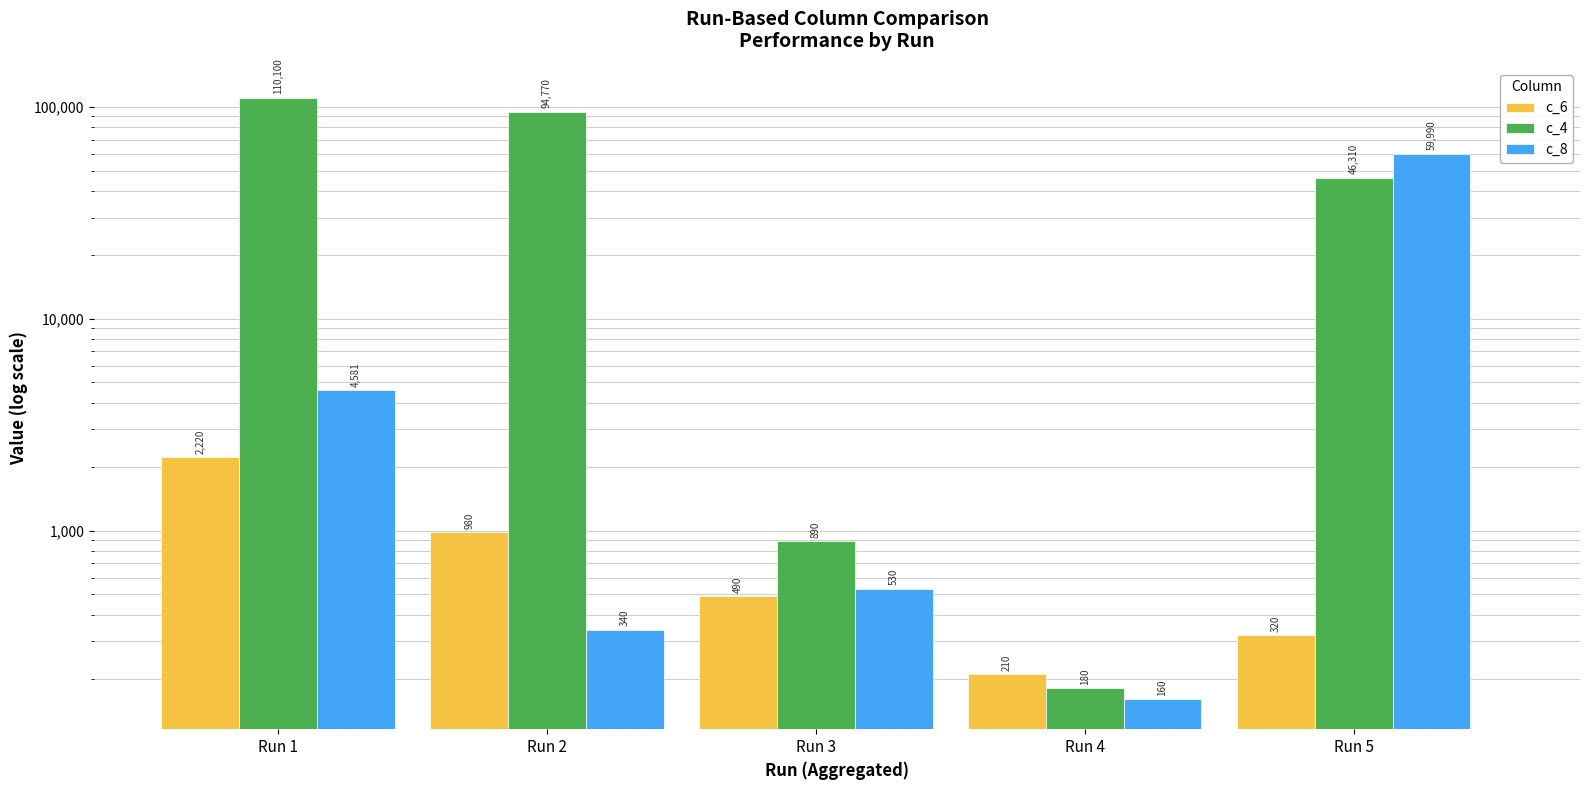

The value of c_8 at Run 5 is 59990. True or false?

True